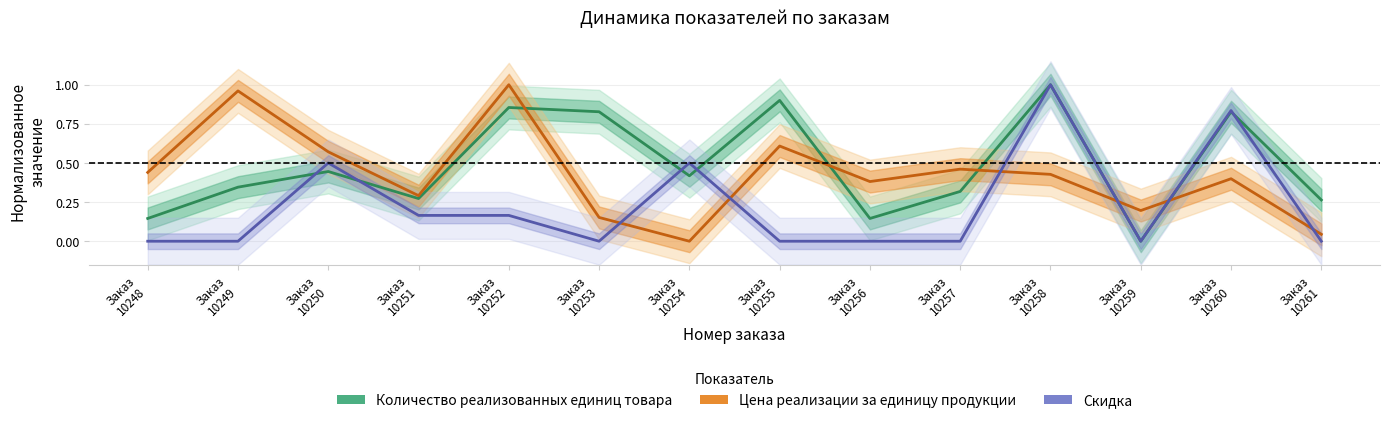

Is it true that Скидка equals 0.0 at Заказ
10261?

True